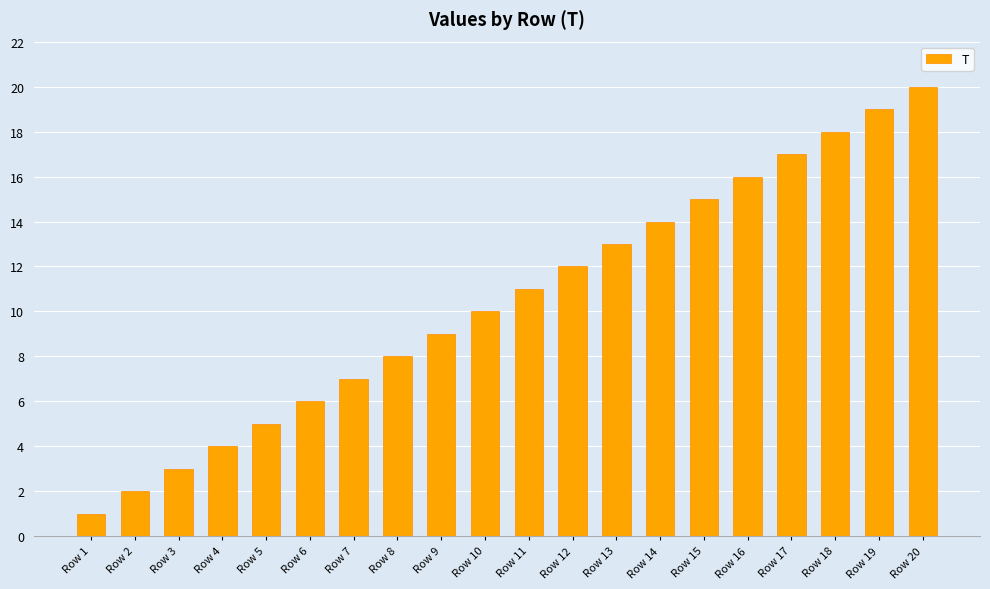

What is the difference between the second highest and minimum values?

18